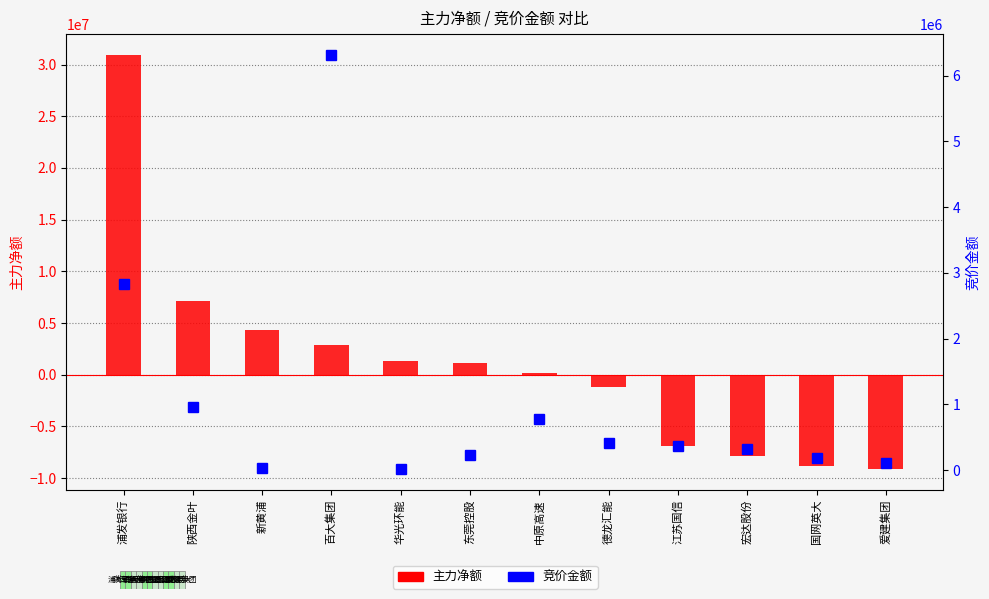

What is the label of the 3rd bar from the left?

新黄浦